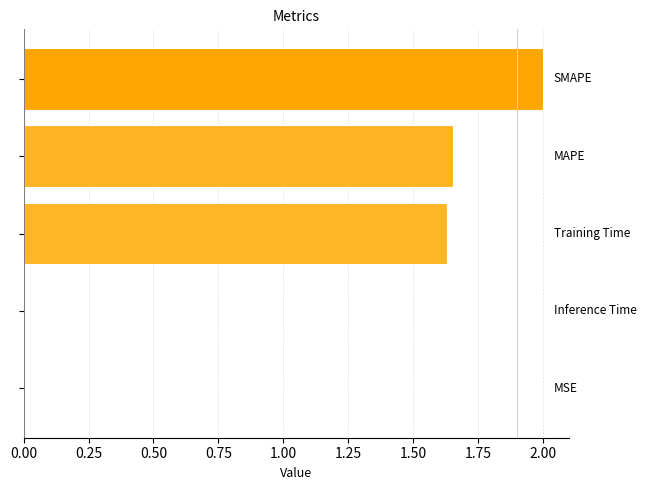

What is the sum of all values?

5.3